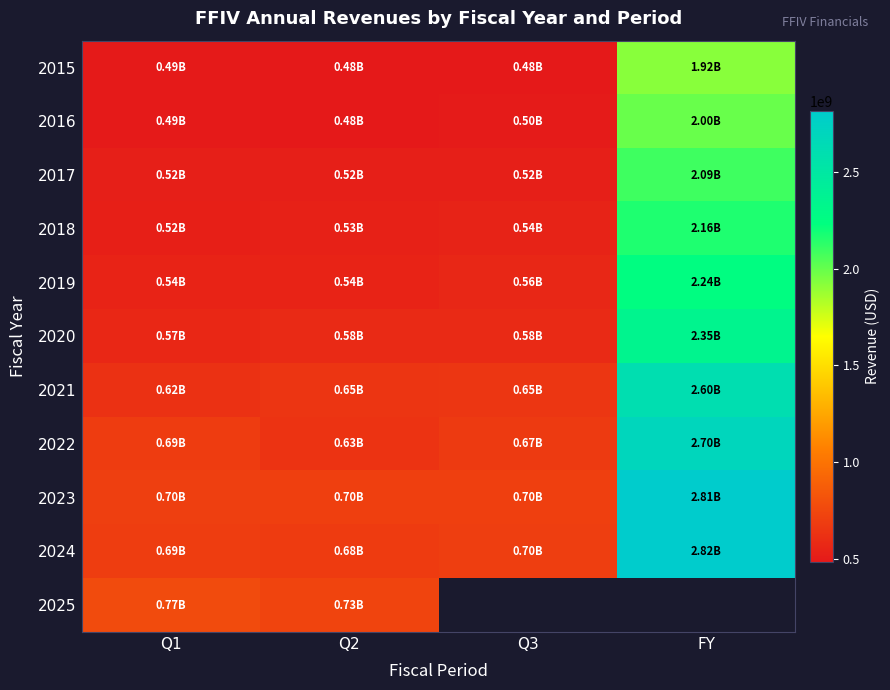

What is the approximate value of 2023 at Q1?

700378000.0